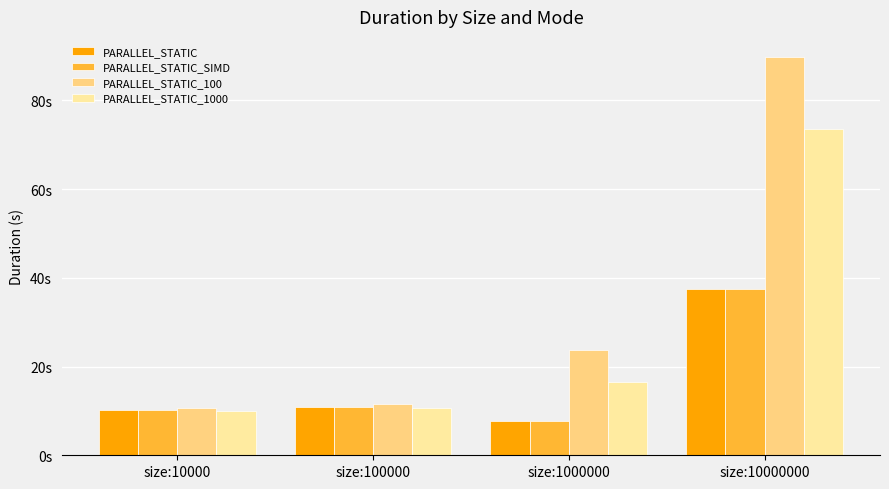

Rank the categories by PARALLEL_STATIC_1000 value from lowest to highest.

size:10000, size:100000, size:1000000, size:10000000